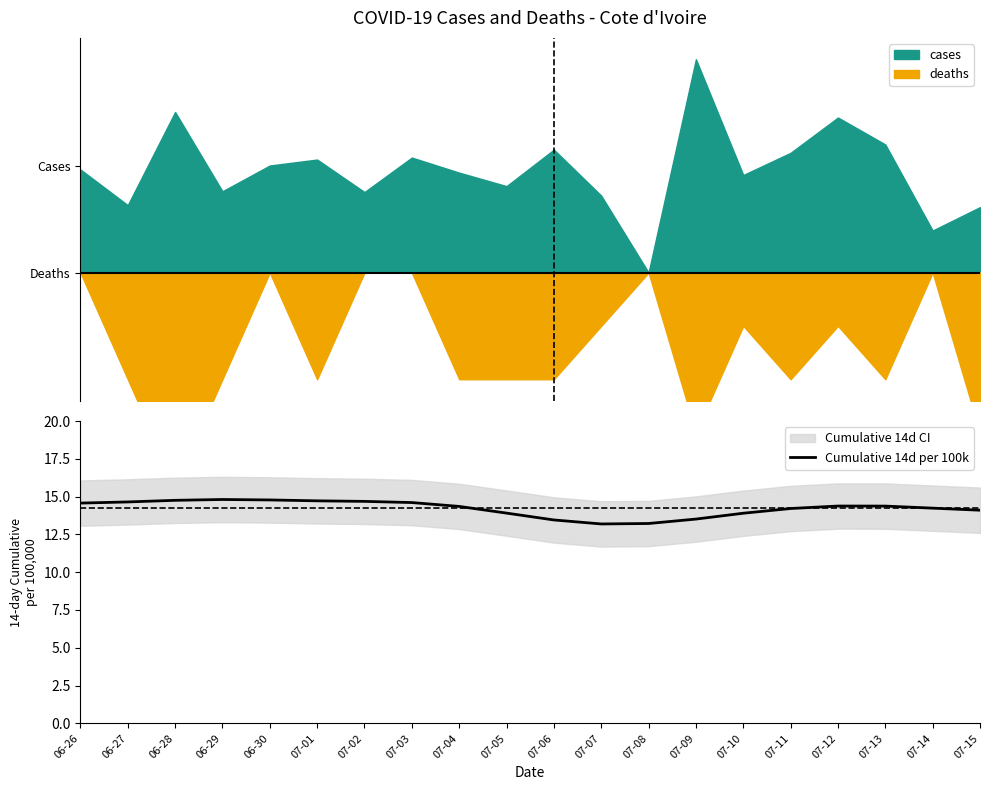

Approximately how many times larger is the value at 06-29 compared to 07-13?

1.0